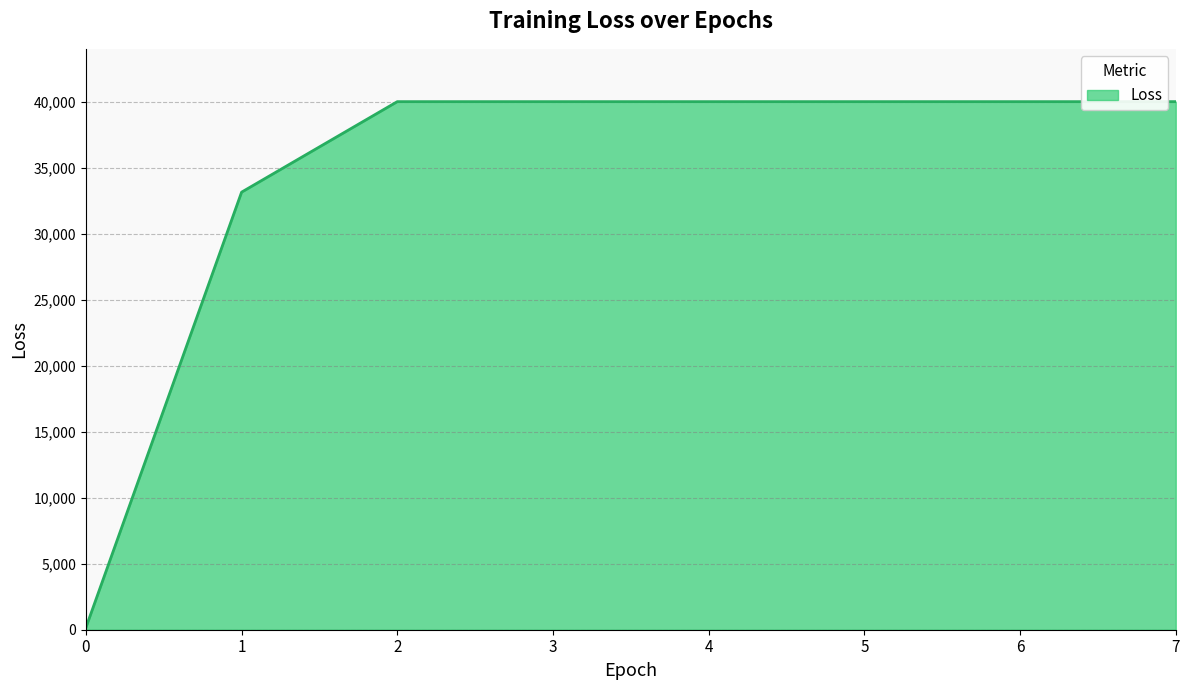

What is the sum of all values?

273565.1